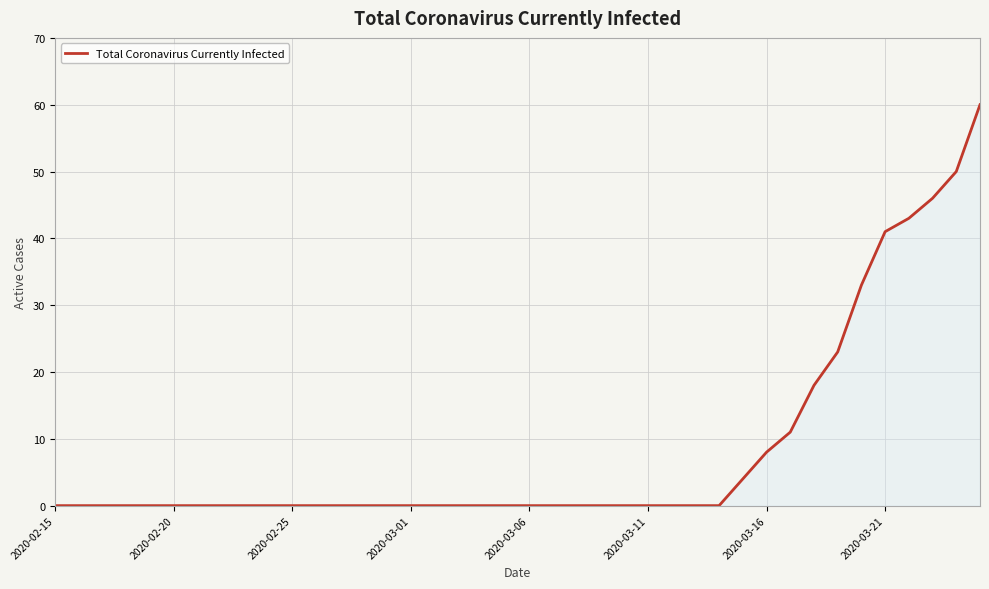

What is the maximum value shown in the chart?

60